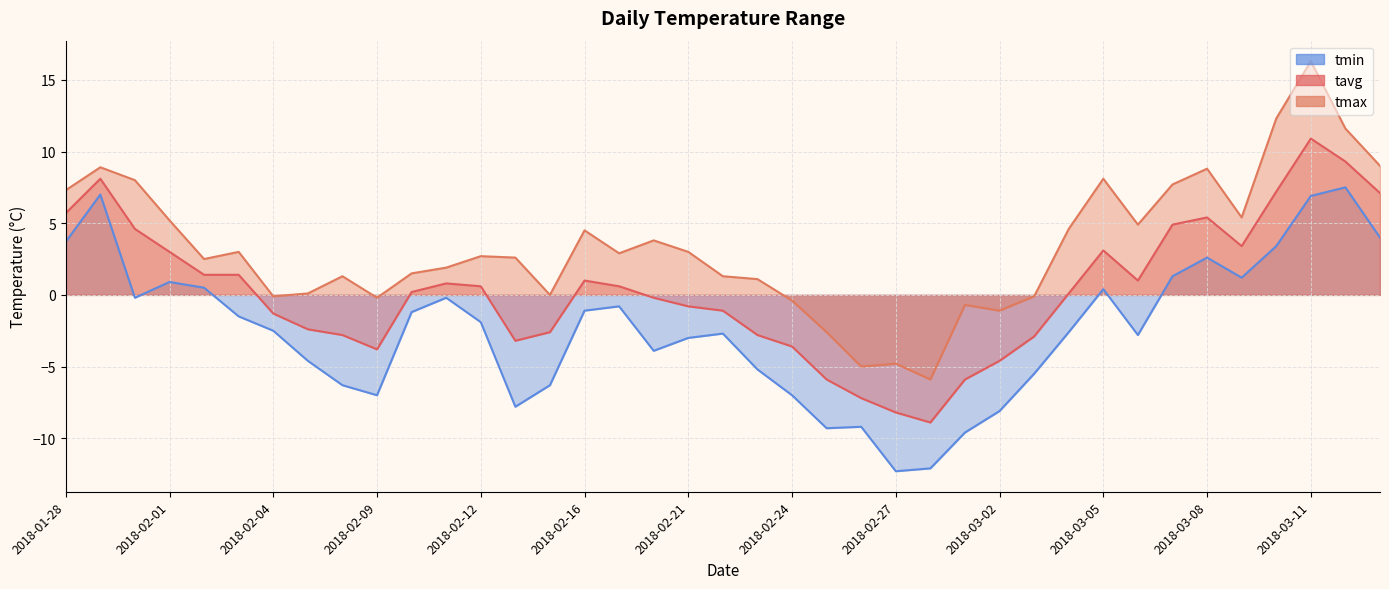

List the labels in order of tmin value, largest first.

2018-03-12, 2018-01-29, 2018-03-11, 2018-03-13, 2018-01-28, 2018-03-10, 2018-03-08, 2018-03-07, 2018-03-09, 2018-02-01, 2018-02-02, 2018-03-05, 2018-01-30, 2018-02-11, 2018-02-17, 2018-02-16, 2018-02-10, 2018-02-03, 2018-02-12, 2018-02-04, 2018-03-04, 2018-02-22, 2018-03-06, 2018-02-21, 2018-02-18, 2018-02-05, 2018-02-23, 2018-03-03, 2018-02-08, 2018-02-15, 2018-02-09, 2018-02-24, 2018-02-14, 2018-03-02, 2018-02-26, 2018-02-25, 2018-03-01, 2018-02-28, 2018-02-27